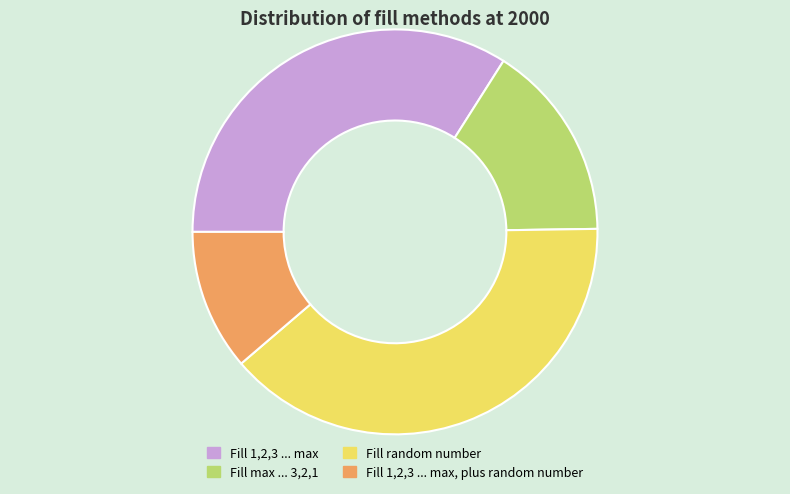

Does Fill random number account for over 50% of the chart?

No